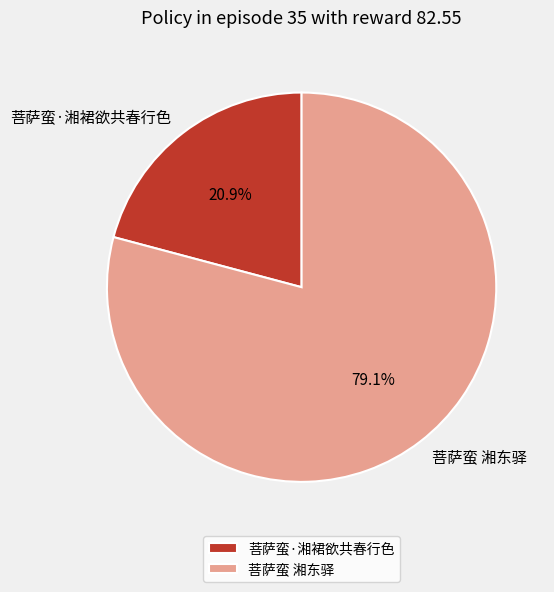

What portion of the pie excludes 菩萨蛮 湘东驿?

20.9%